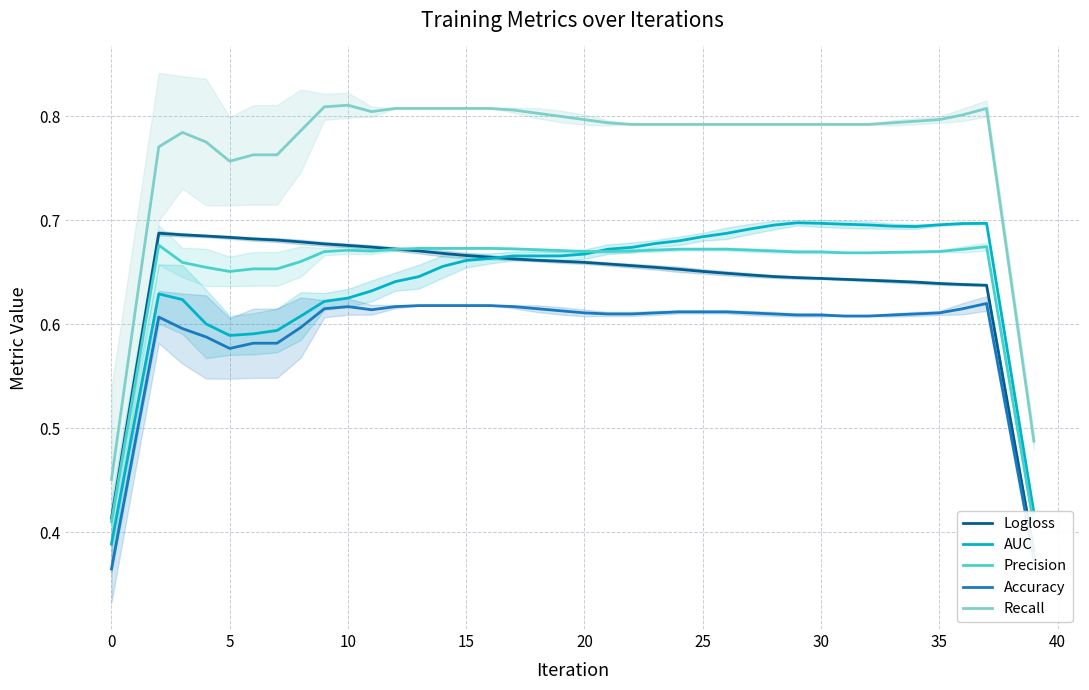

What are all the series names shown in the legend?

Logloss, AUC, Precision, Accuracy, Recall